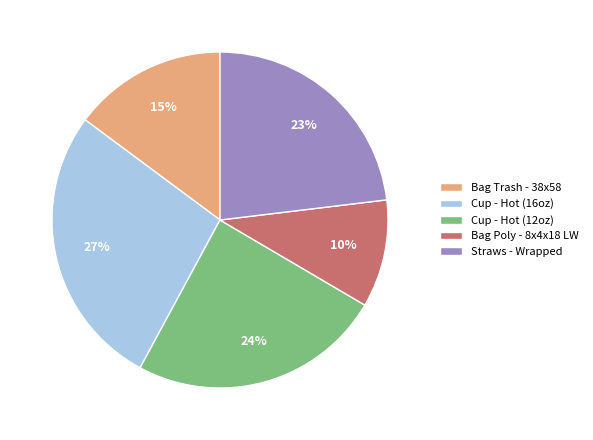

Count the number of slices in the pie.

5